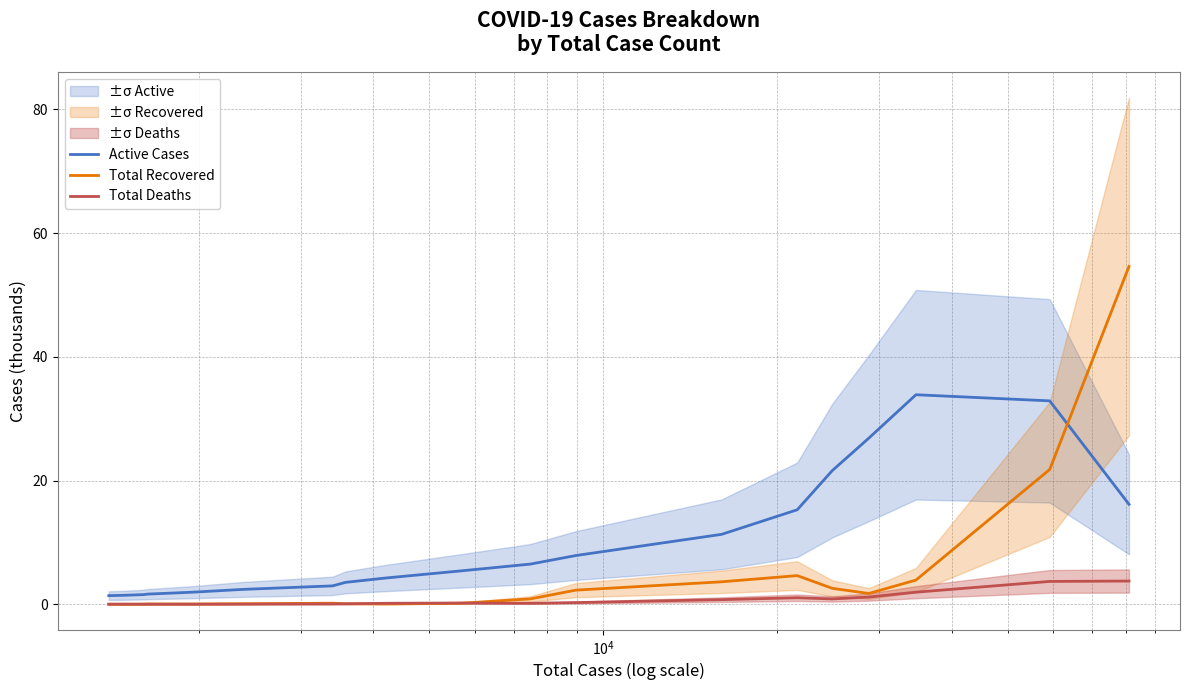

True or false: Active Cases and Total Recovered intersect in this chart.

True